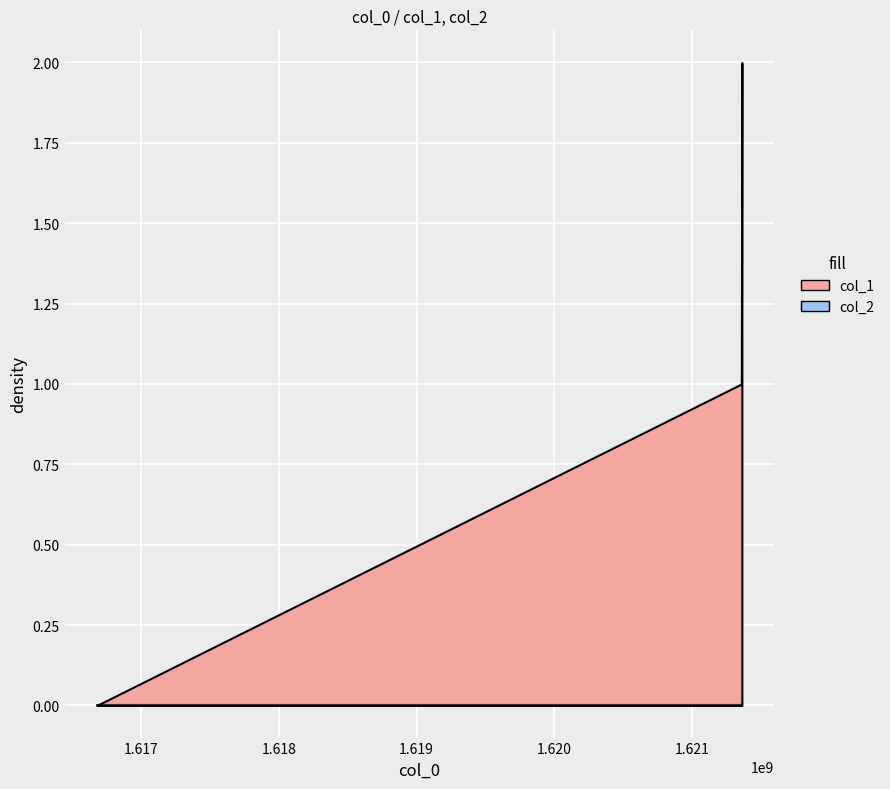

Which category has the lowest value in the col_1 series?

1616677529